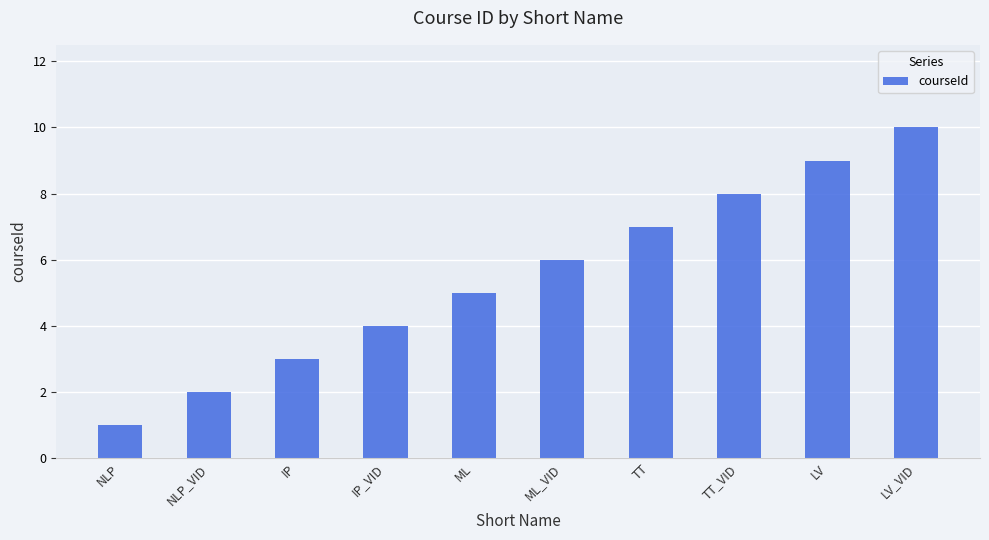

Reading right to left, extract all data points from this chart.

LV_VID=10	LV=9	TT_VID=8	TT=7	ML_VID=6	ML=5	IP_VID=4	IP=3	NLP_VID=2	NLP=1